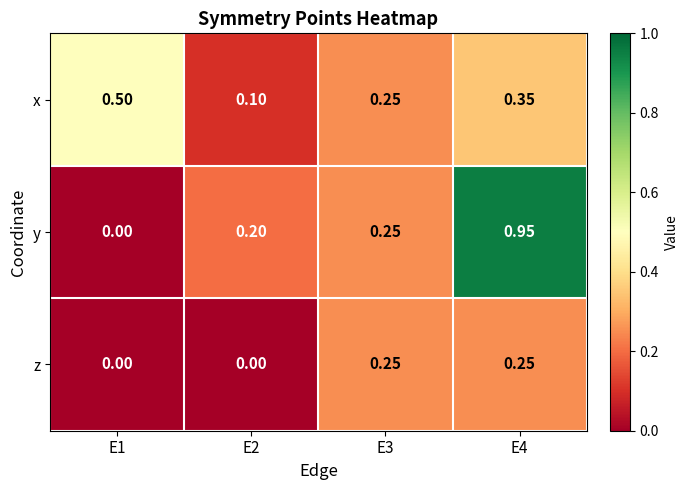

Is the value of z at E1 greater than the value of y at E2?

No